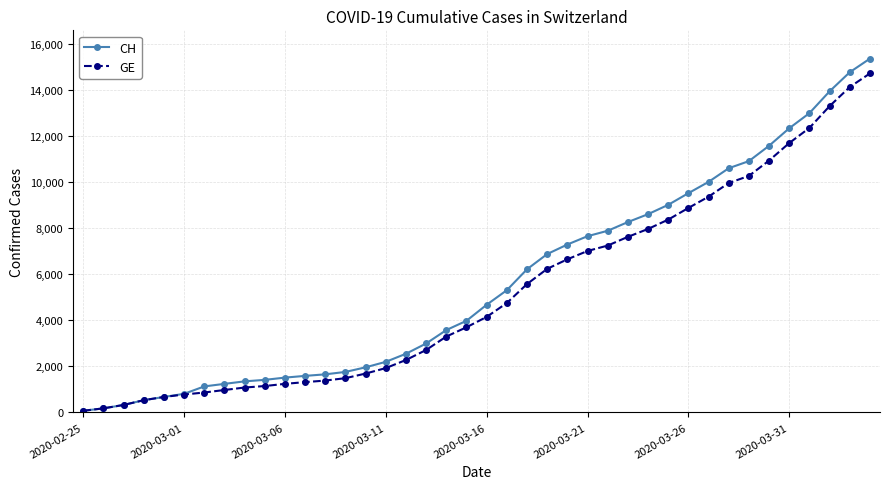

Which series has the widest spread of values?

CH